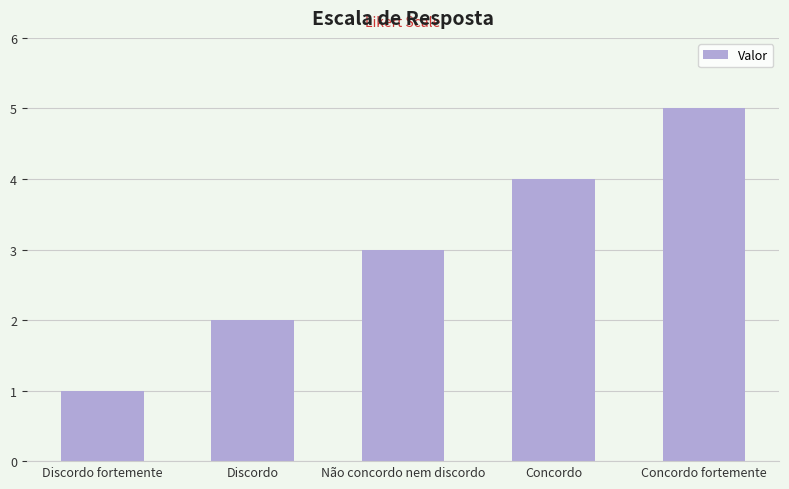

What is the change in value from Discordo fortemente to Concordo?

+3